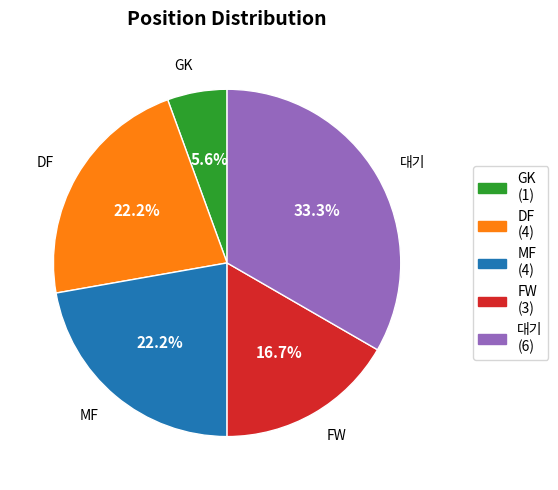

To the nearest percent, what is the combined percentage of DF and 대기?

56%